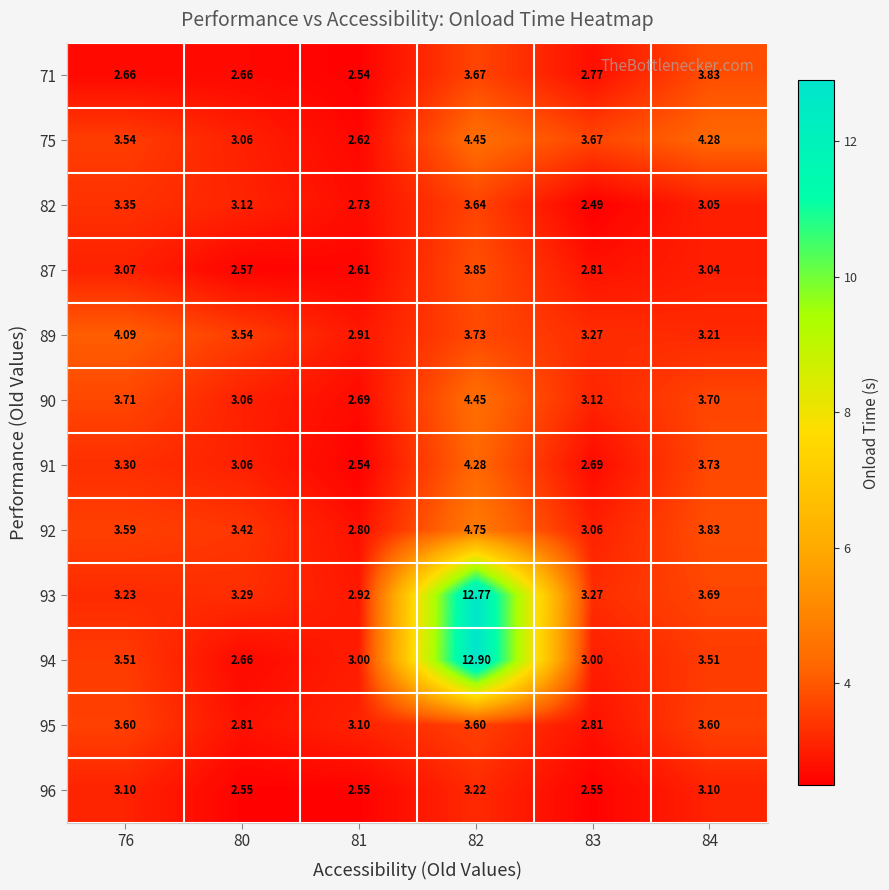

Is the value of 95 at 81 greater than the value of 94 at 83?

Yes